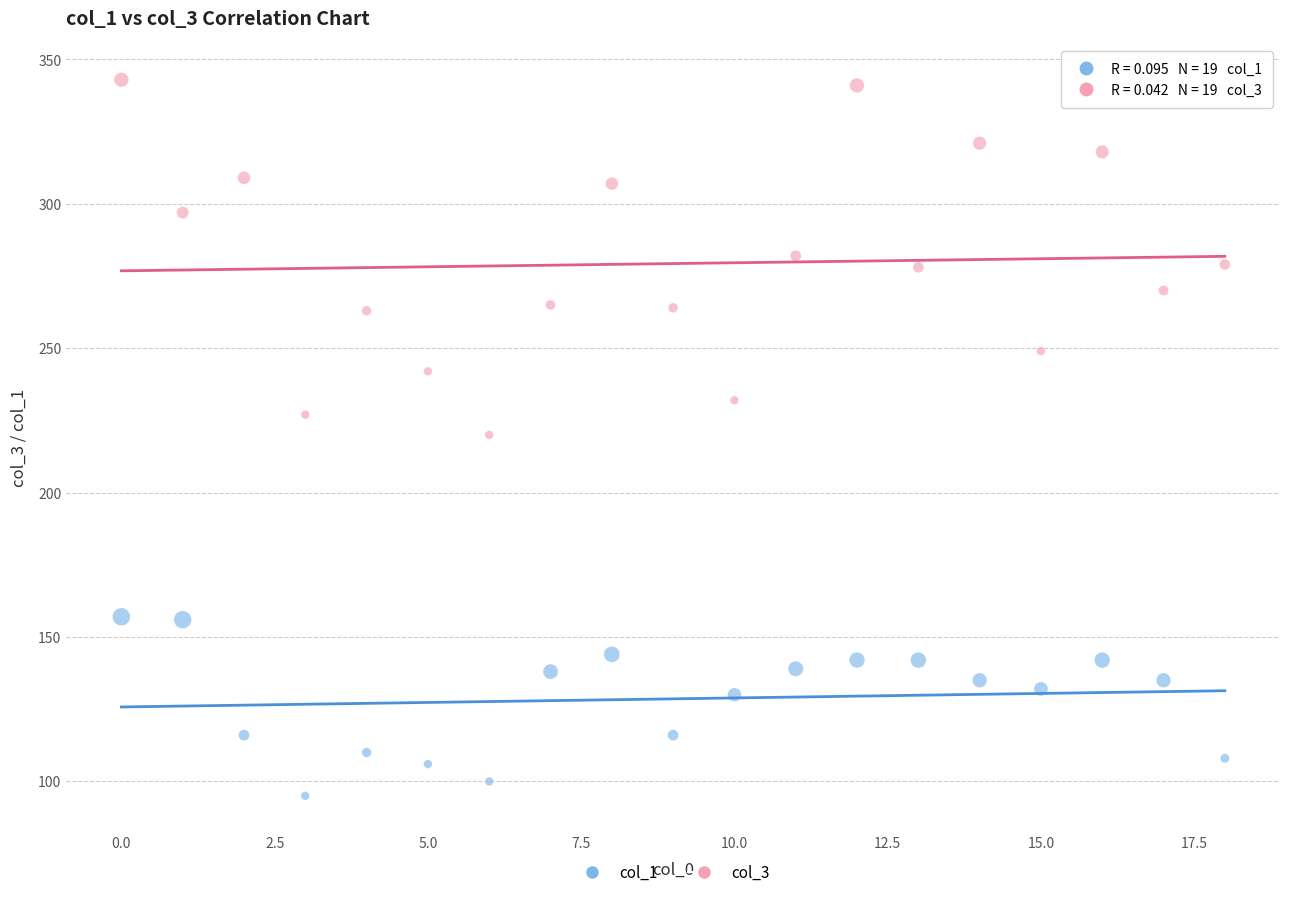

What are all the series names shown in the legend?

col_1, col_3